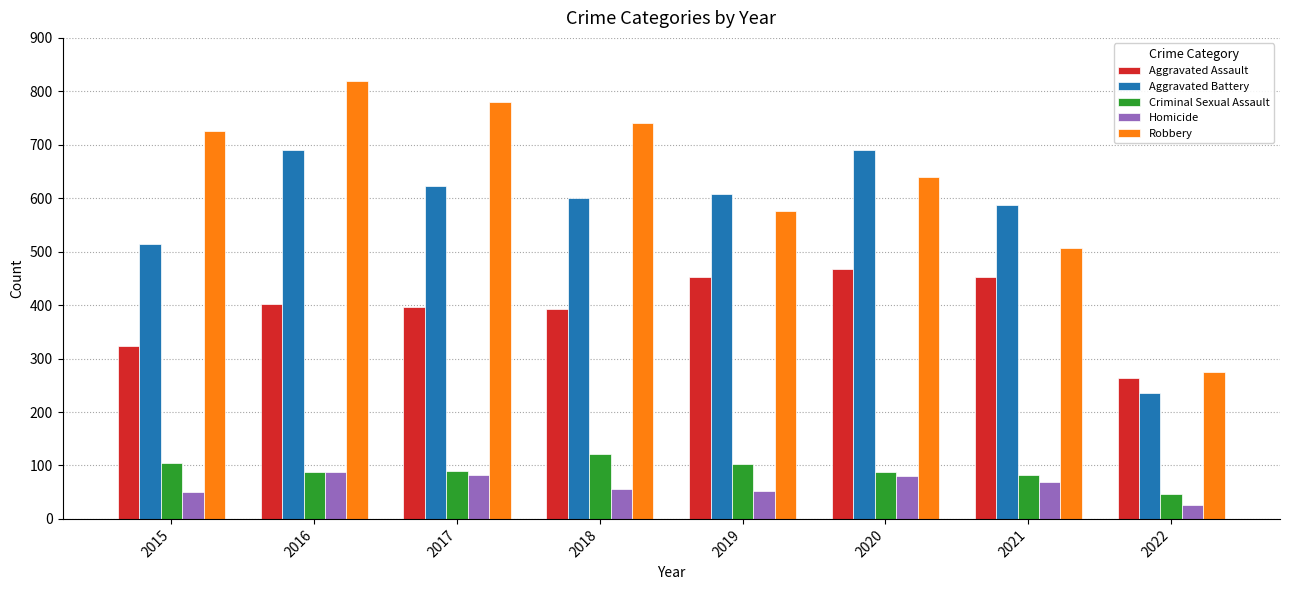

What is the value of the Aggravated Assault bar at the 7th from the left?

452